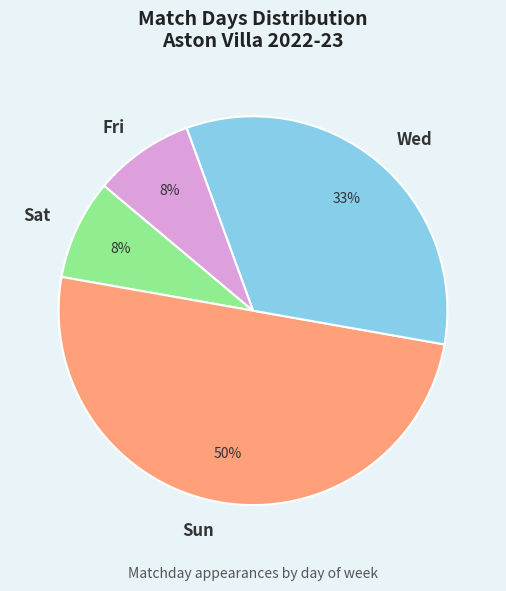

True or false: Sat accounts for 22% of the total.

False